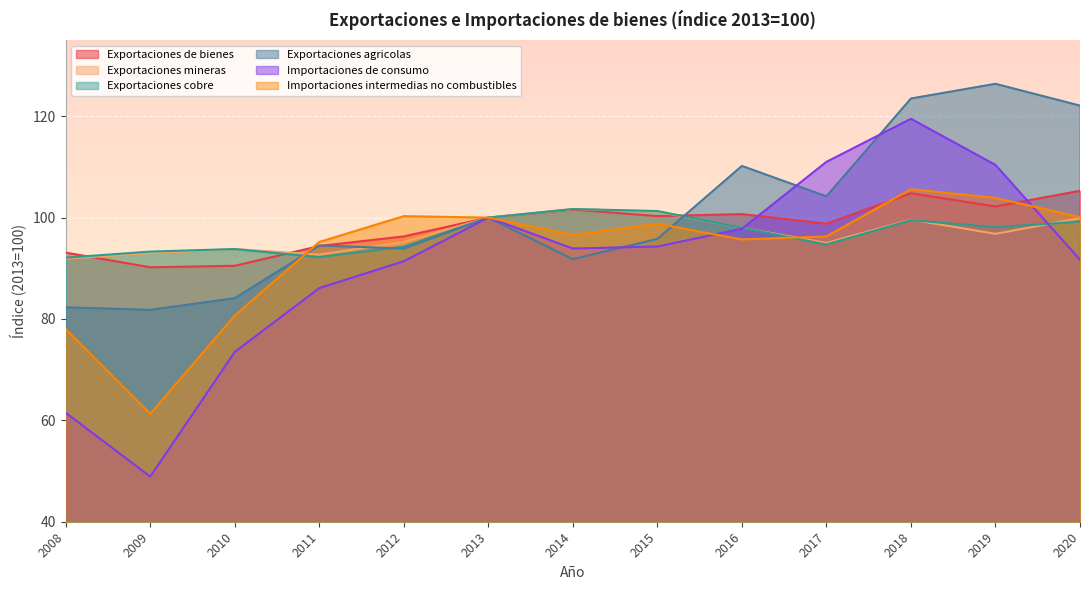

Reading left to right, list all the values displayed in this chart.

Exportaciones de bienes: 2008=93.1	2009=90.2	2010=90.5	2011=94.4	2012=96.3	2013=100.0	2014=101.6	2015=100.3	2016=100.7	2017=98.8	2018=104.8	2019=102.2	2020=105.3
Exportaciones mineras: 2008=91.9	2009=93.0	2010=93.8	2011=92.7	2012=95.2	2013=100.0	2014=101.7	2015=101.2	2016=98.0	2017=95.0	2018=99.6	2019=96.8	2020=99.9
Exportaciones cobre: 2008=92.1	2009=93.3	2010=93.8	2011=92.2	2012=94.3	2013=100.0	2014=101.7	2015=101.3	2016=98.0	2017=94.7	2018=99.5	2019=98.1	2020=99.2
Exportaciones agricolas: 2008=82.3	2009=81.8	2010=84.1	2011=94.5	2012=93.9	2013=100.0	2014=91.8	2015=95.8	2016=110.2	2017=104.2	2018=123.5	2019=126.4	2020=122.1
Importaciones de consumo: 2008=61.5	2009=48.9	2010=73.5	2011=86.1	2012=91.4	2013=100.0	2014=93.9	2015=94.3	2016=97.8	2017=111.0	2018=119.5	2019=110.4	2020=91.7
Importaciones intermedias no combustibles: 2008=78.0	2009=61.3	2010=80.7	2011=95.2	2012=100.3	2013=100.0	2014=96.6	2015=98.8	2016=95.7	2017=96.3	2018=105.6	2019=103.9	2020=100.1